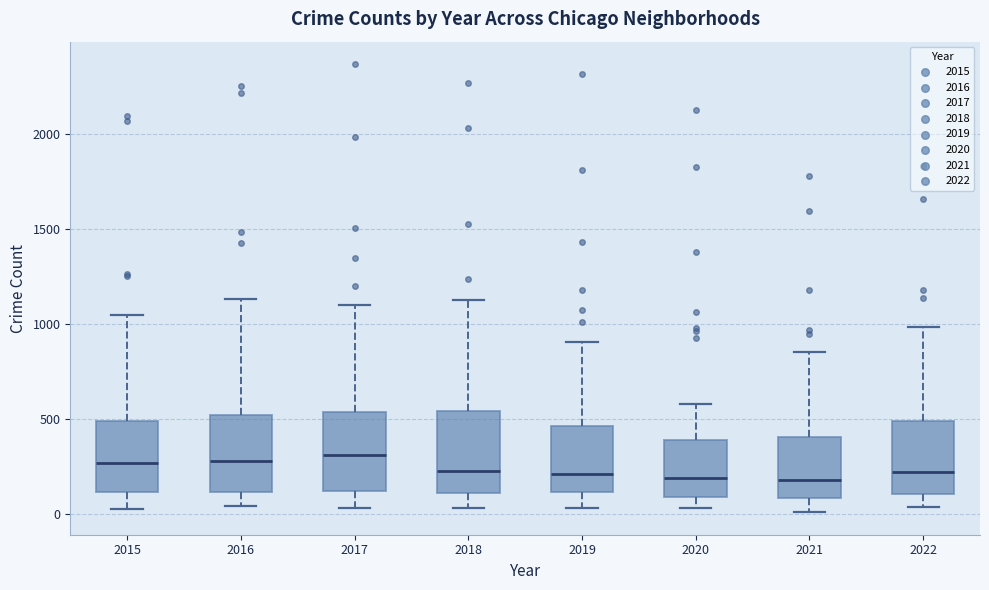

Reading left to right, transcribe this box plot: for each box, give where its median line is, the range the box spans, and where its two whiskers end, as read against the y-axis. The values are not printed on the chart, so give them approximately, as read against the axis.

2015: median 250, box 100 to 500, whiskers 50 to 1050
2016: median 300, box 100 to 500, whiskers 50 to 1150
2017: median 300, box 100 to 550, whiskers 50 to 1100
2018: median 250, box 100 to 550, whiskers 50 to 1150
2019: median 200, box 100 to 450, whiskers 50 to 900
2020: median 200, box 100 to 400, whiskers 50 to 600
2021: median 200, box 100 to 400, whiskers 0 to 850
2022: median 200, box 100 to 500, whiskers 50 to 1000